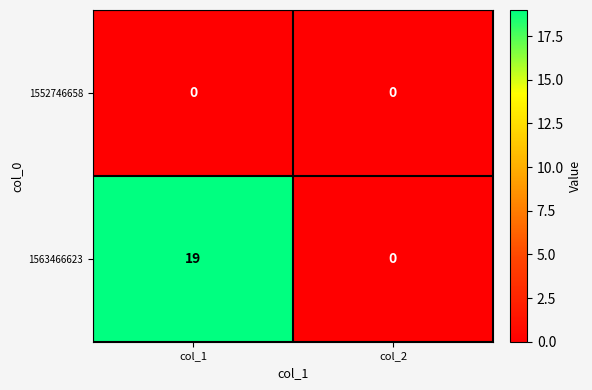

Reading left to right, what are all the values shown in this chart?

1552746658: col_1=0	col_2=0
1563466623: col_1=19	col_2=0